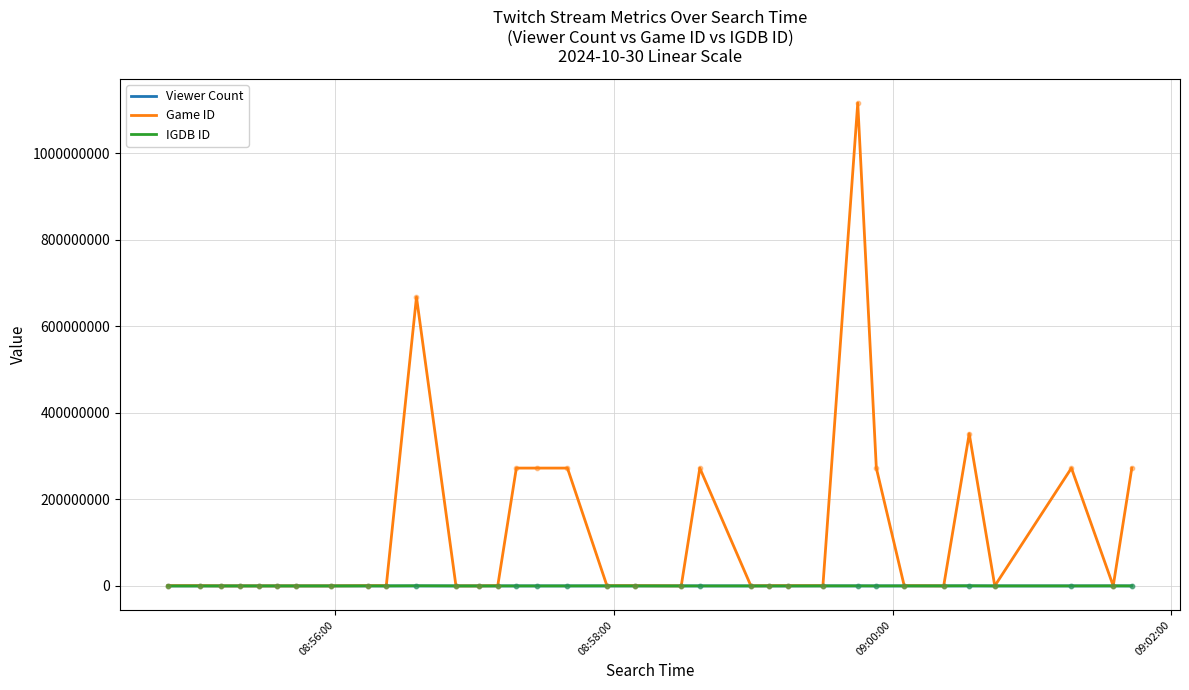

What are all the series names shown in the legend?

Viewer Count, Game ID, IGDB ID